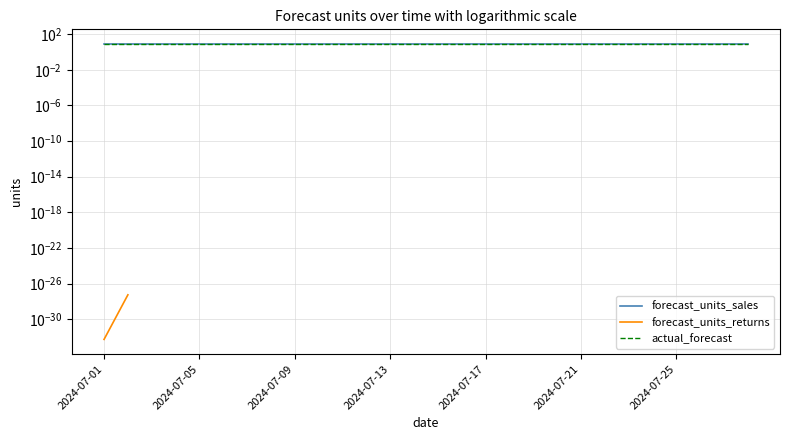

True or false: forecast_units_sales has more than 0 interior local peaks.

False